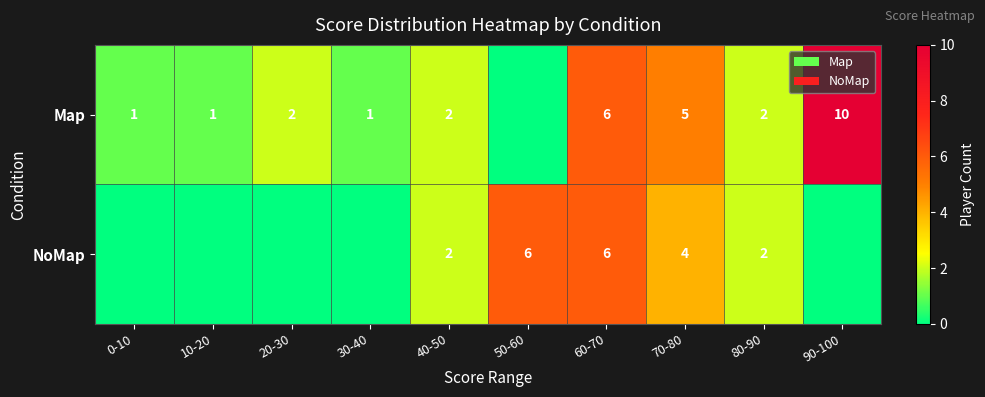

Is the value of NoMap at 50-60 greater than the value of Map at 70-80?

Yes